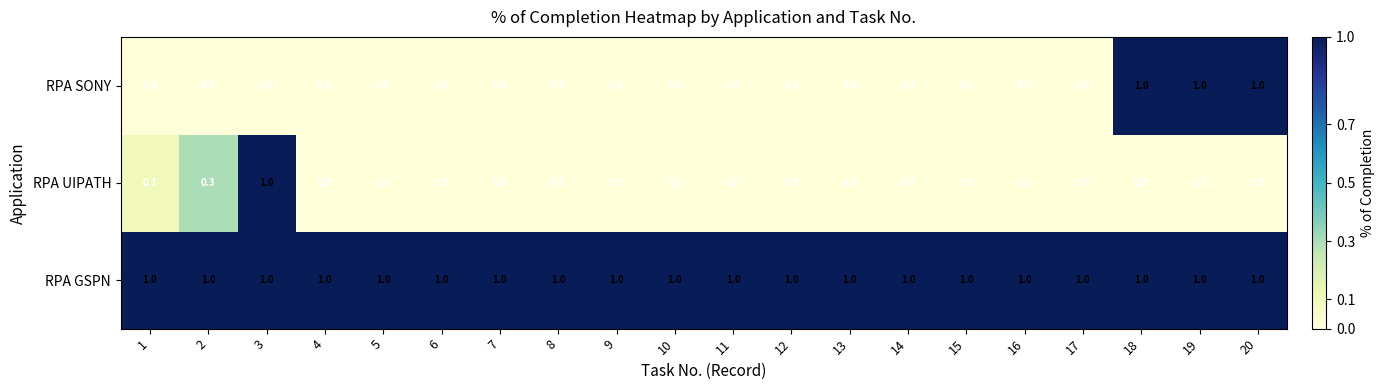

Which series changed the most between 11 and 19?

RPA SONY